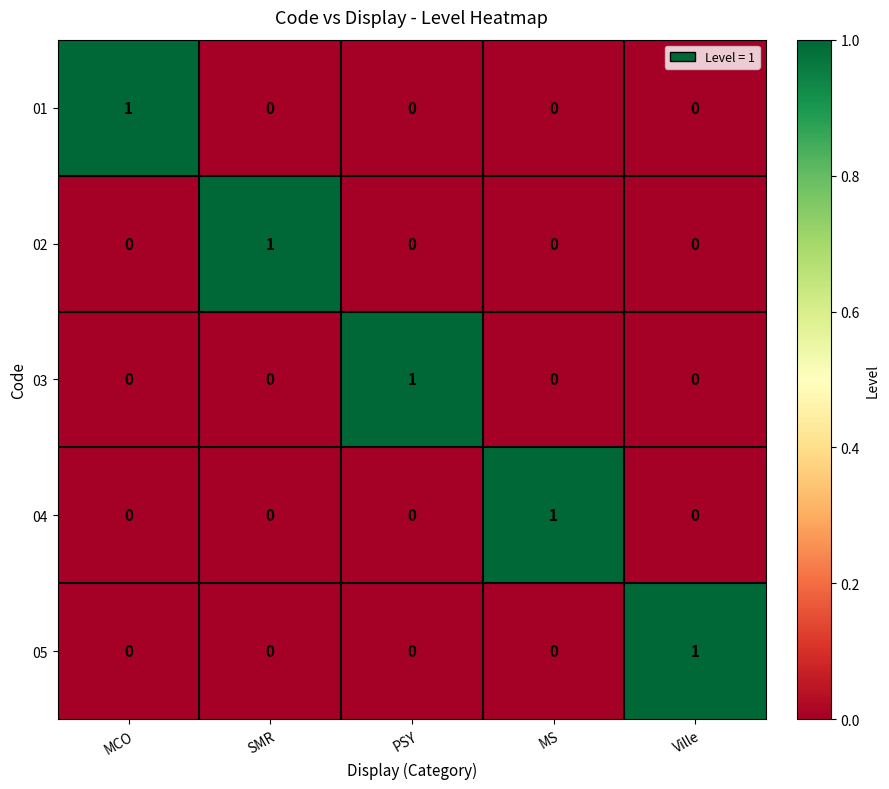

How many 02 values are between 0 and 1?

5